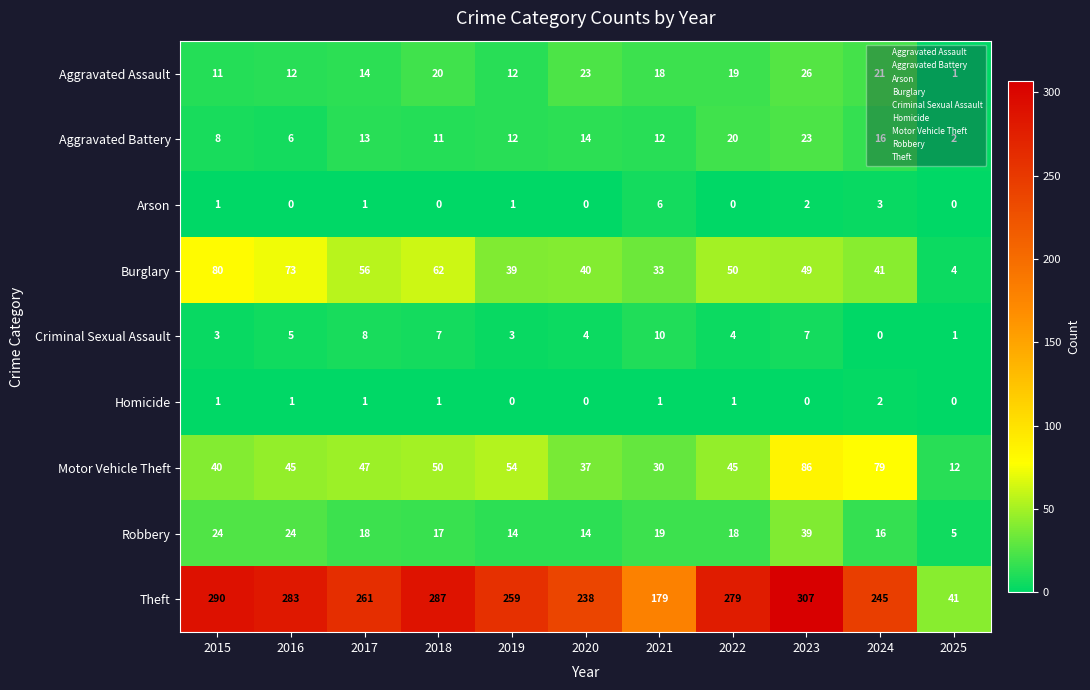

Rank the series by their maximum value, from lowest to highest.

Homicide, Arson, Criminal Sexual Assault, Aggravated Battery, Aggravated Assault, Robbery, Burglary, Motor Vehicle Theft, Theft